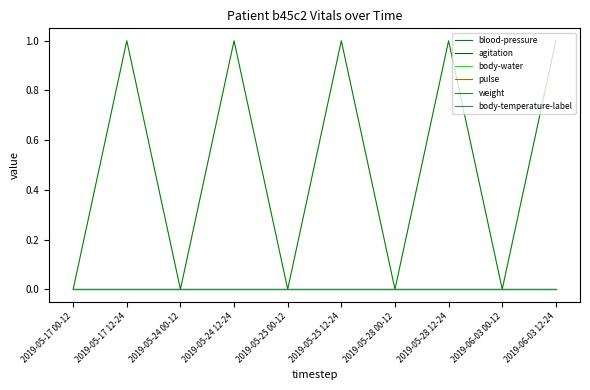

List the labels in order of weight value, smallest first.

2019-05-17 00-12, 2019-05-17 12-24, 2019-05-24 00-12, 2019-05-24 12-24, 2019-05-25 00-12, 2019-05-25 12-24, 2019-05-28 00-12, 2019-05-28 12-24, 2019-06-03 00-12, 2019-06-03 12-24